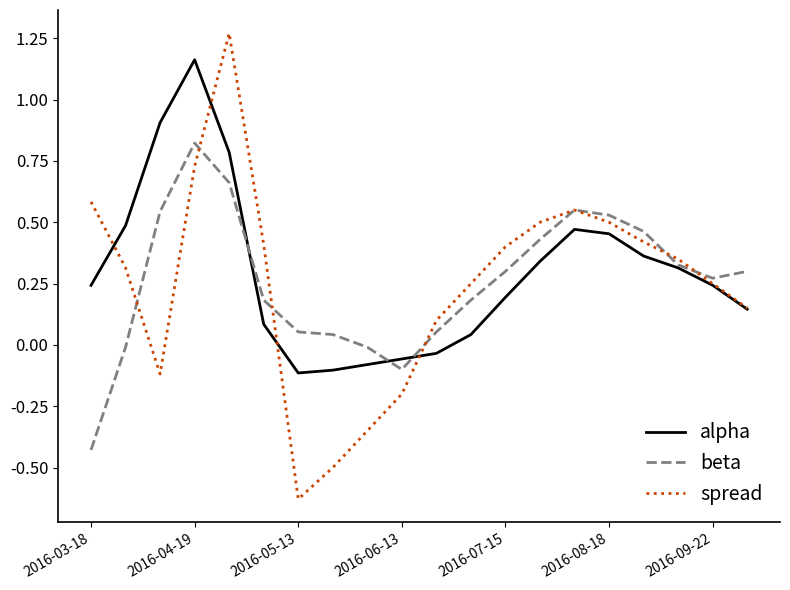

Which series has the widest spread of values?

spread